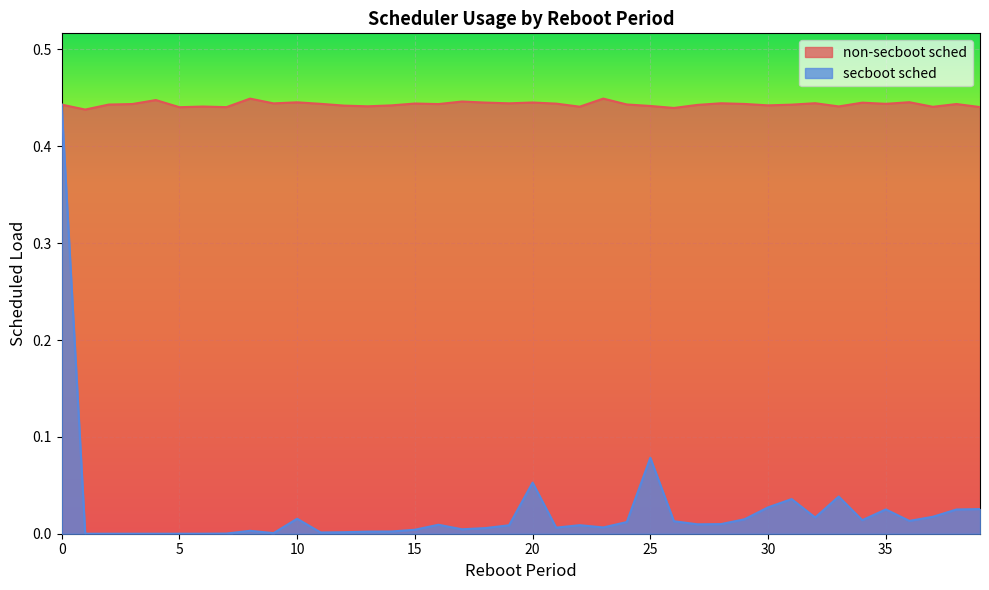

Rank the series by their average value, from highest to lowest.

non-secboot sched, secboot sched